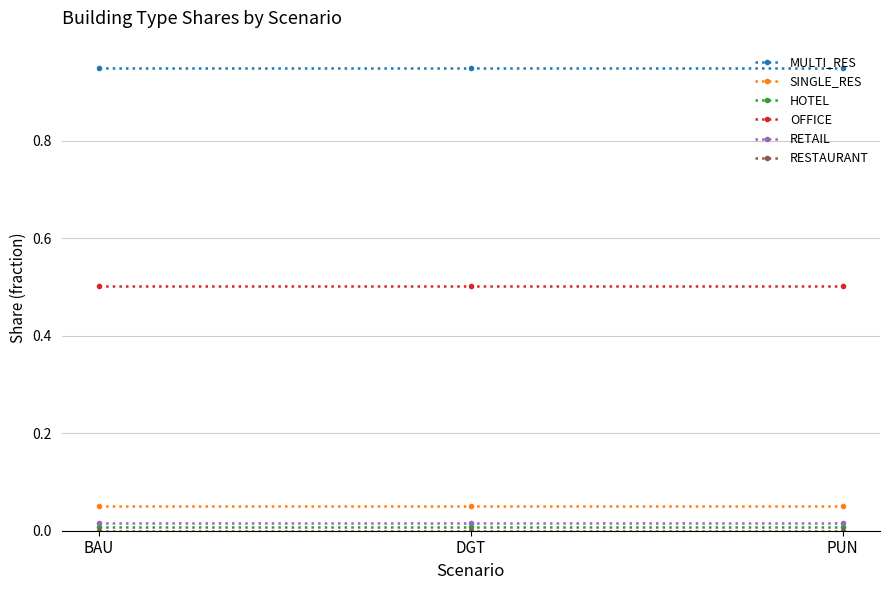

What is the label of the 2nd point from the right?

DGT